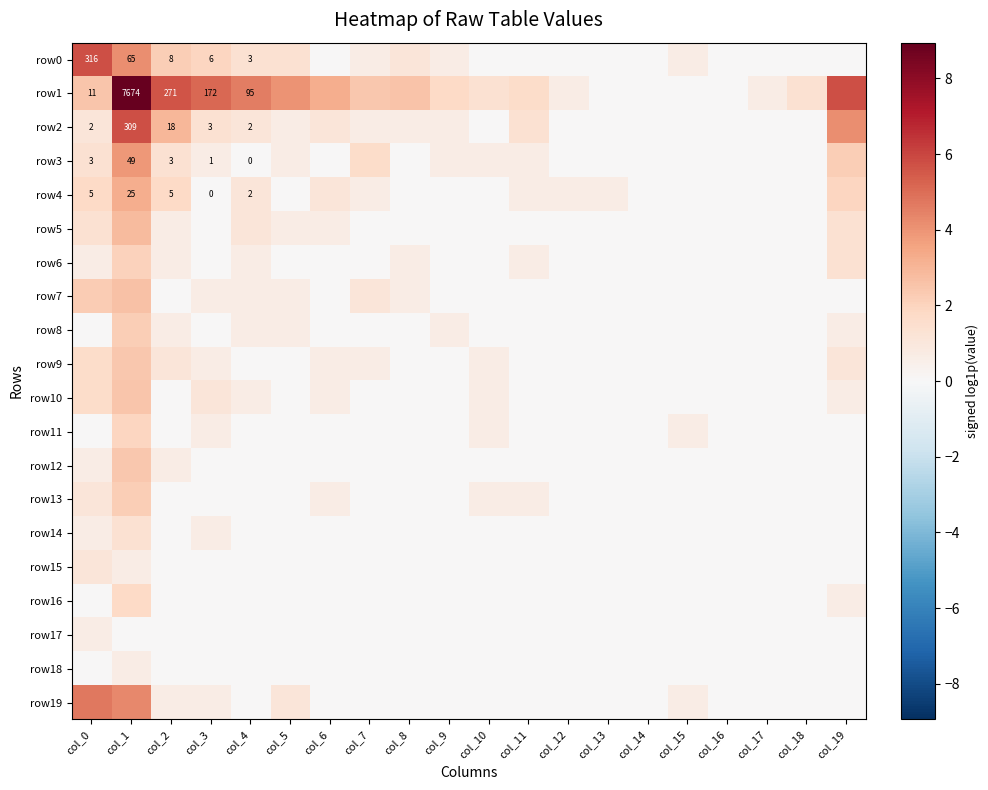

True or false: row18 has a value of 0.4 at col_13.

False